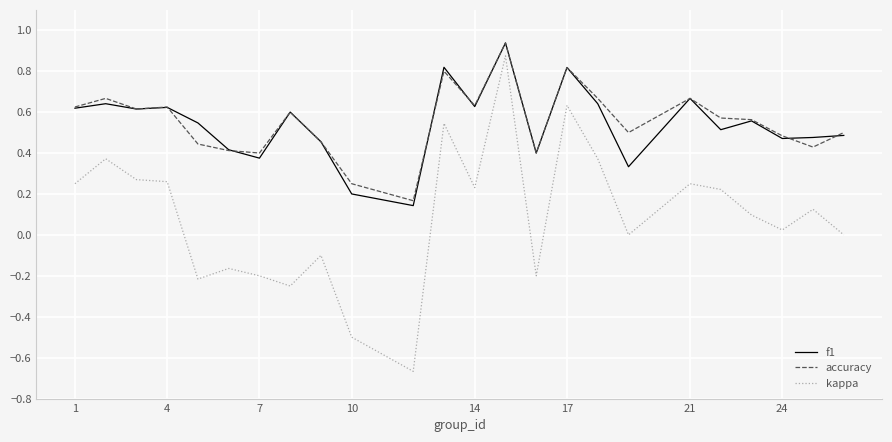

What is the difference between the maximum and minimum values in the kappa series?

1.5